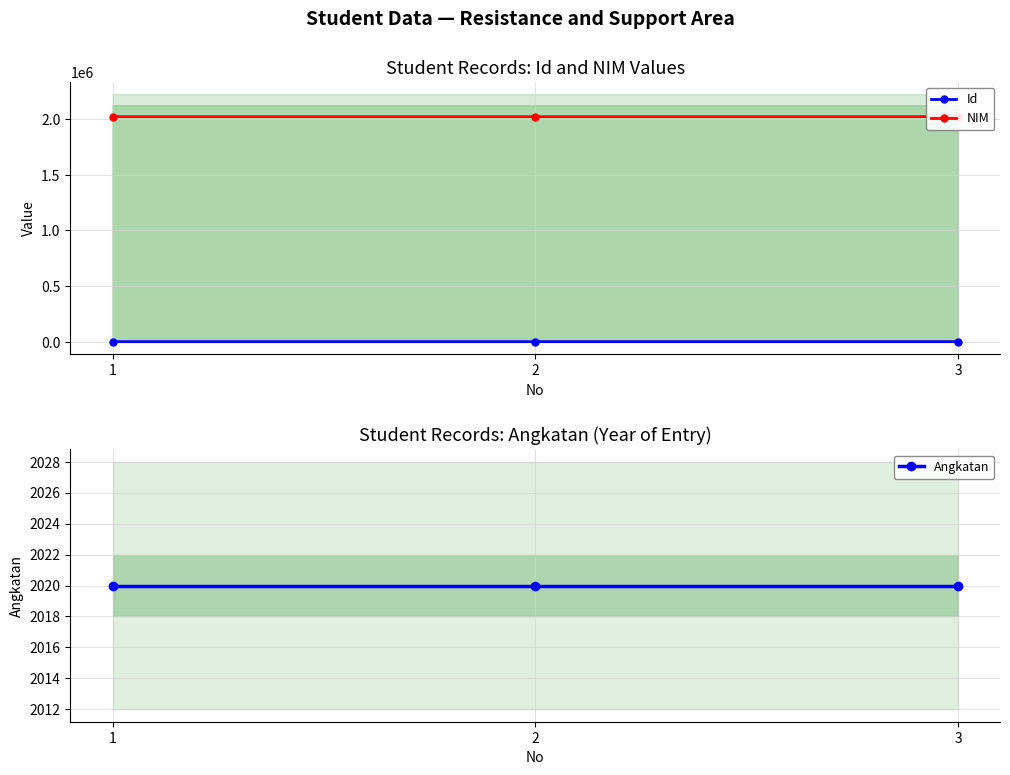

What is the highest value of the NIM series?

2022003